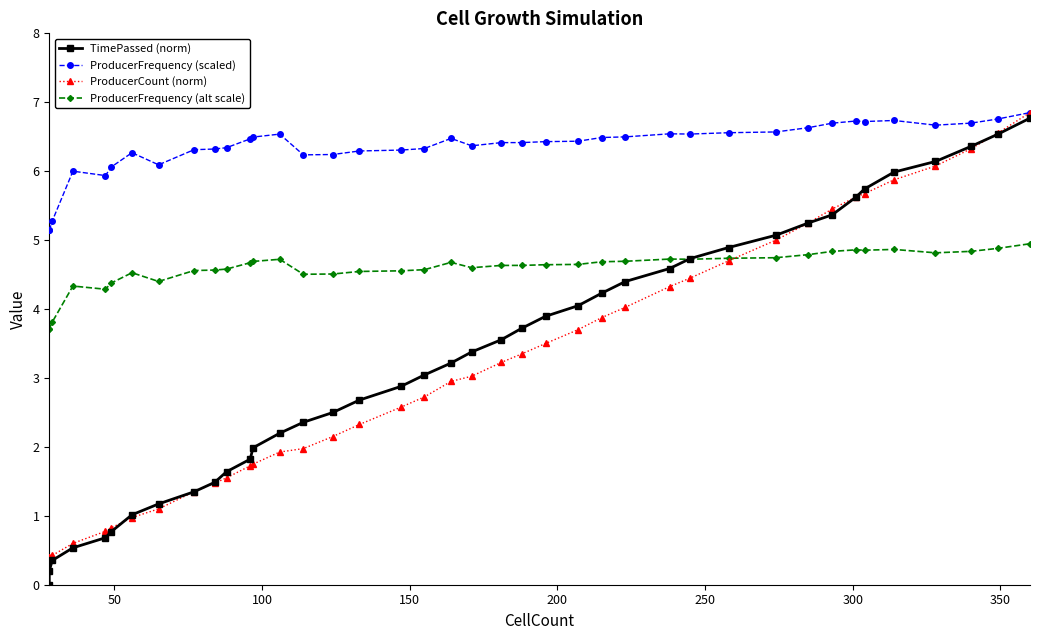

How many values in the TimePassed (norm) series are below 3?

18